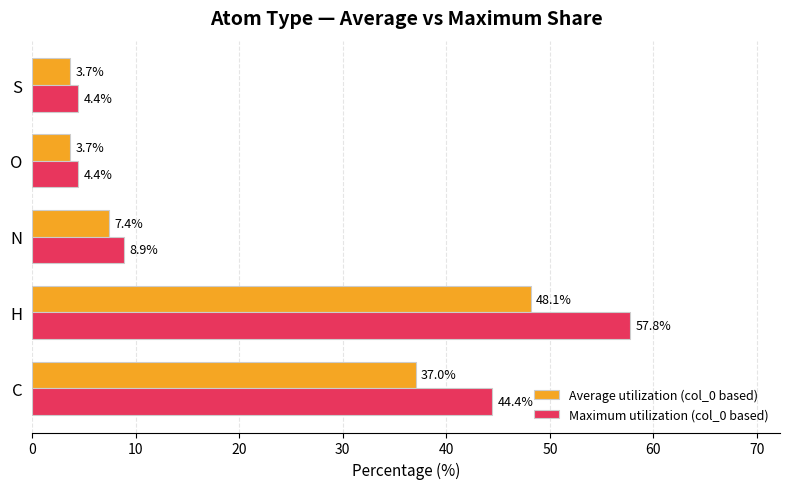

How many values in the Maximum utilization (col_0 based) series exceed 8?

3